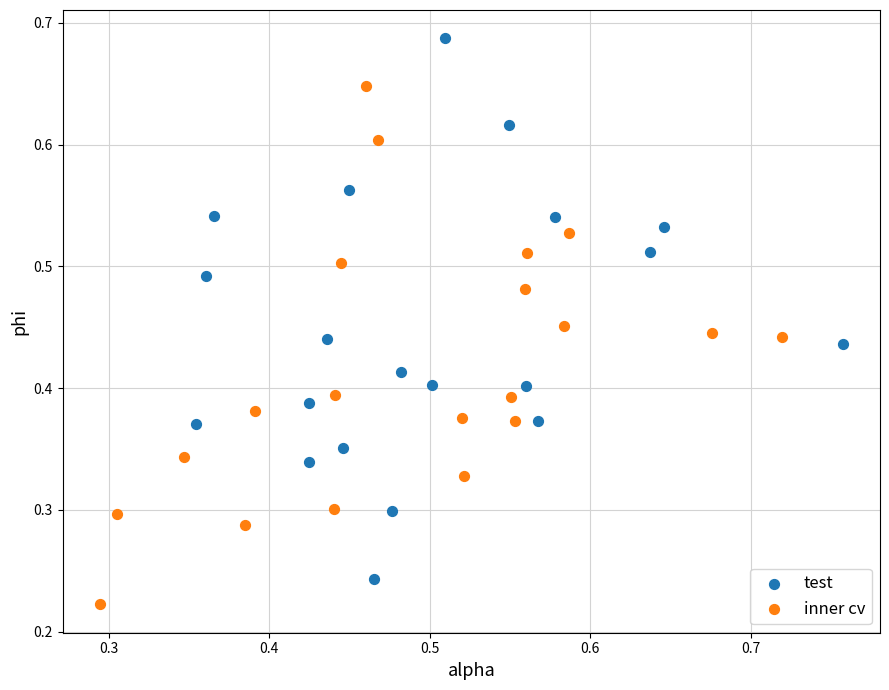

Which series contains the lowest Y value?

inner cv